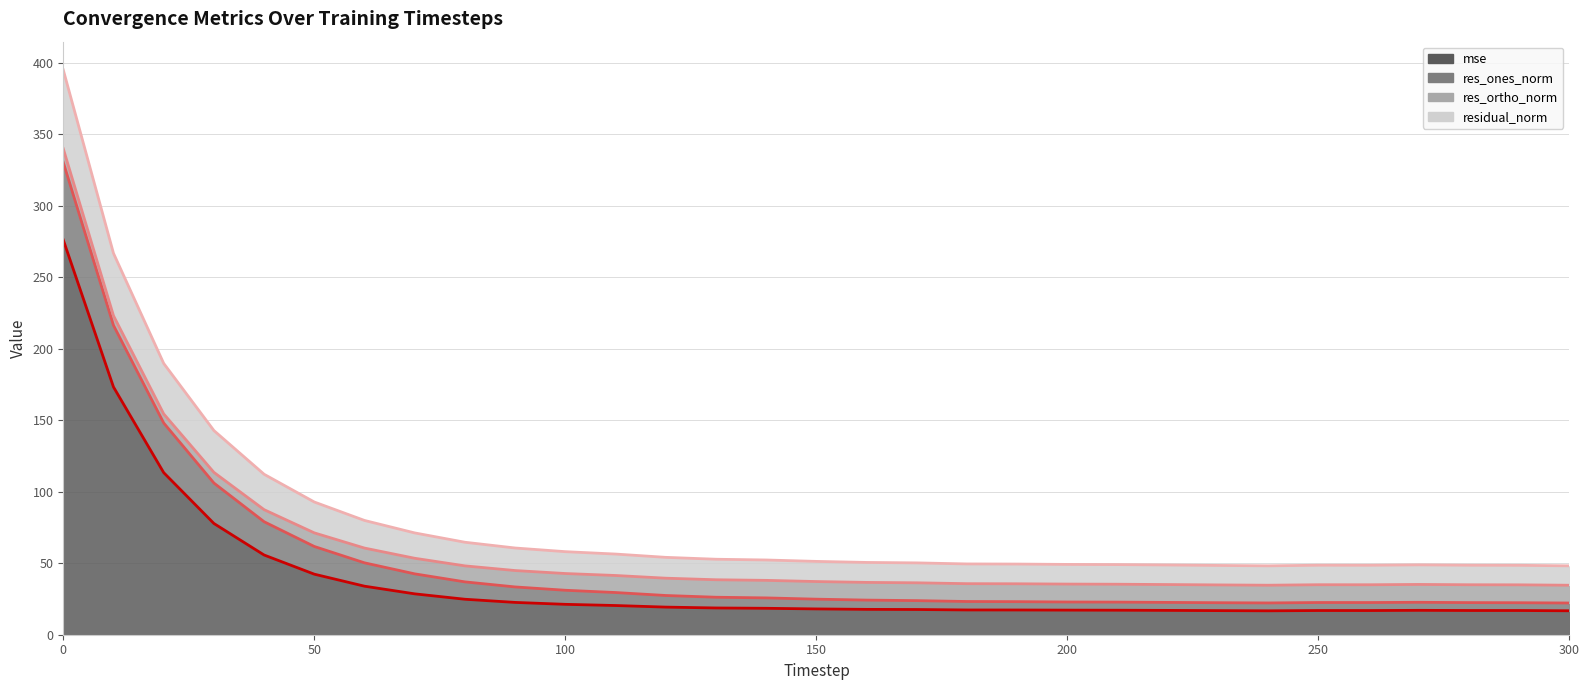

What is the highest value of the mse series?

276.1